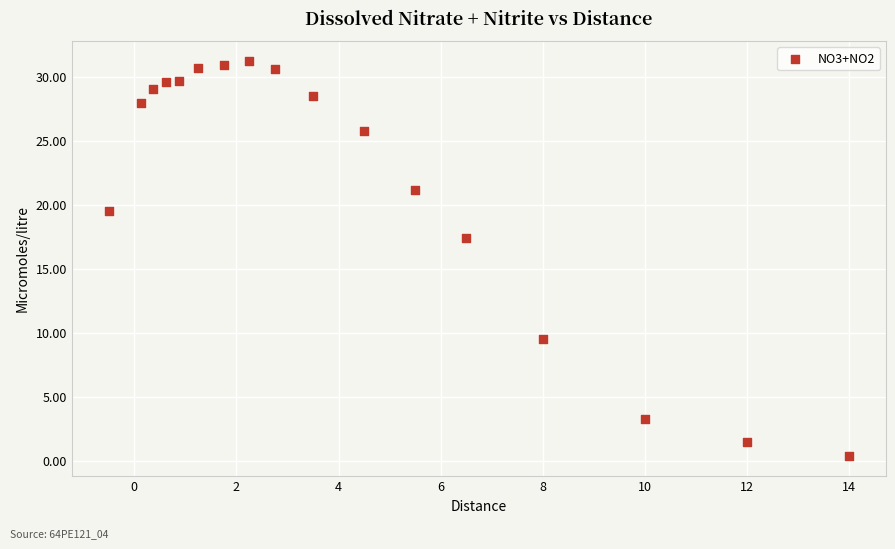

What is the range of X values (max minus min)?

14.5